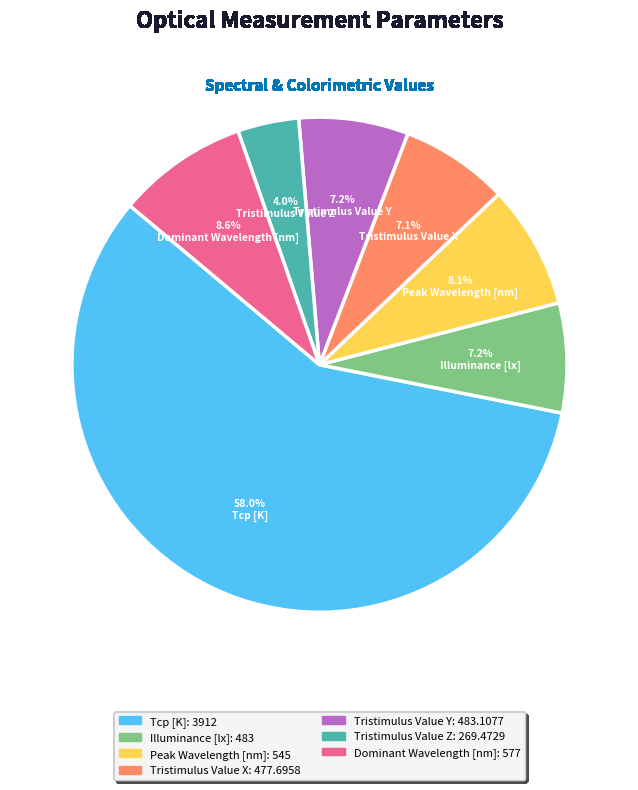

To the nearest percent, what is the difference between the largest and smallest slice percentages?

54%